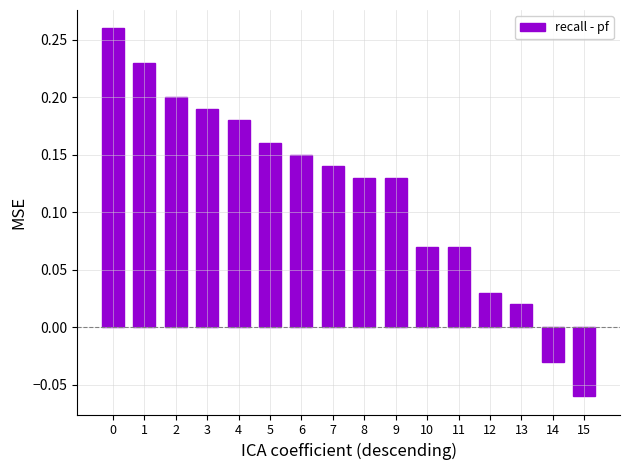

How many bars are there in total?

16